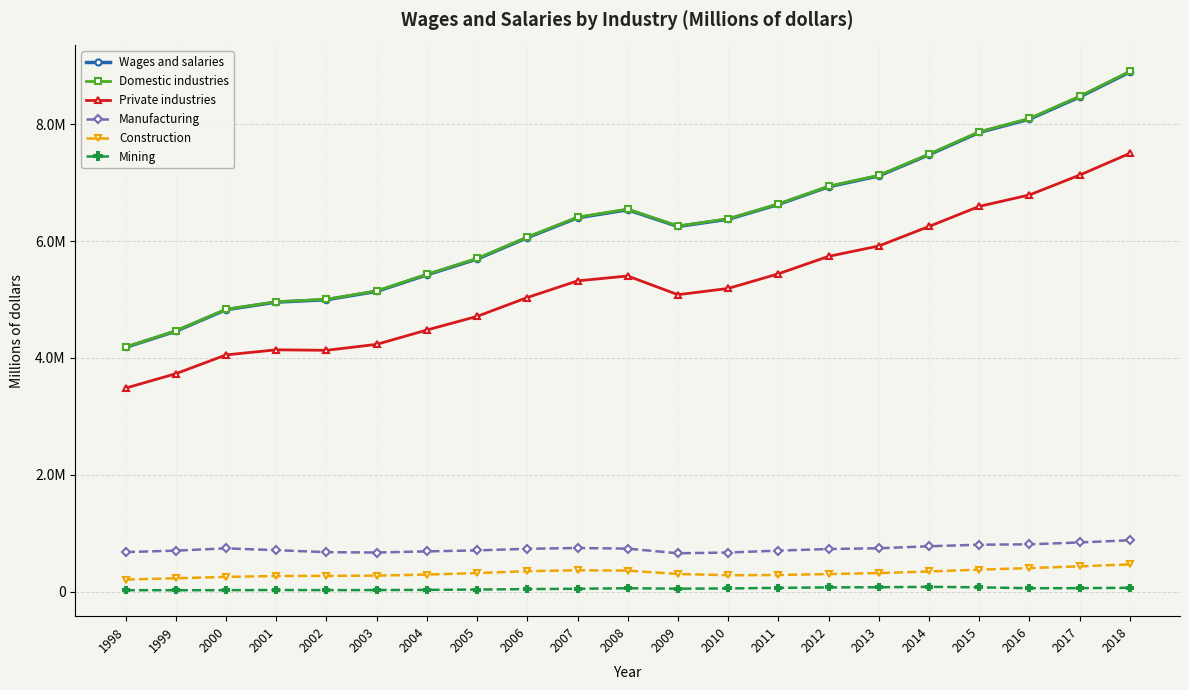

True or false: Mining and Manufacturing intersect in this chart.

False